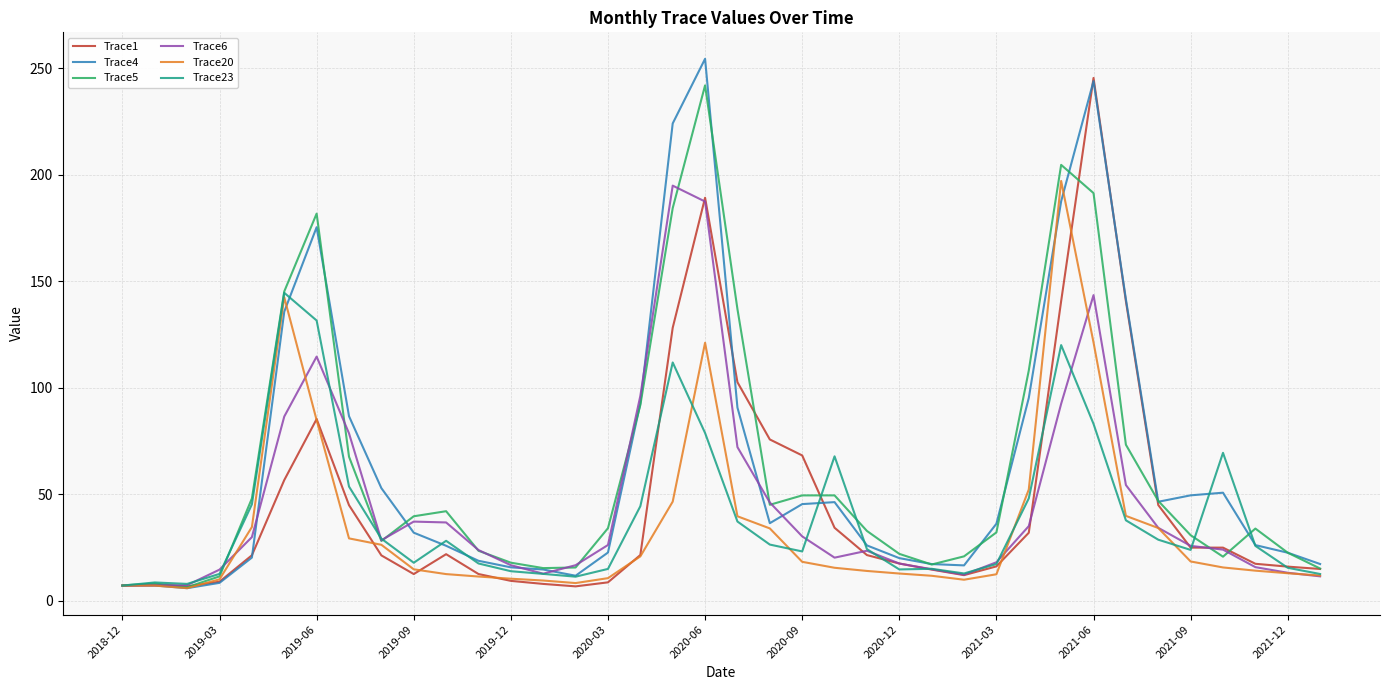

How many lines are shown in the chart?

6